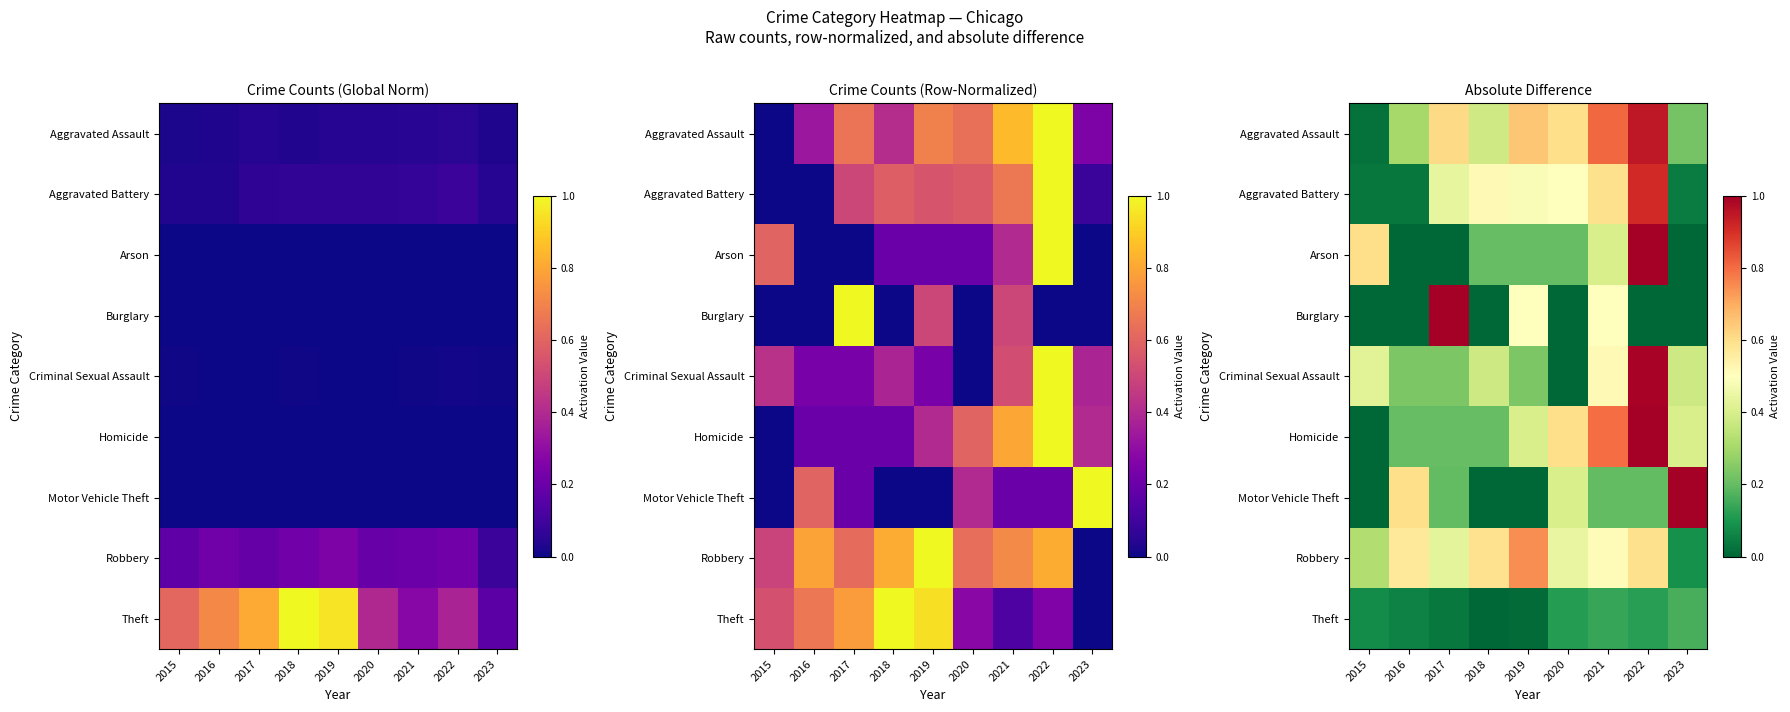

What is the spread (max minus min) of values at 2022?

1.0